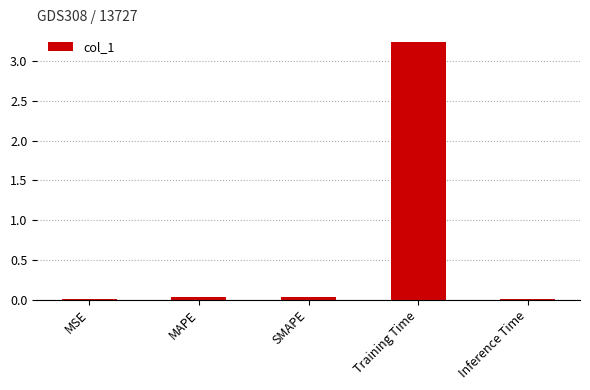

Which label corresponds to the largest value in the chart?

Training Time